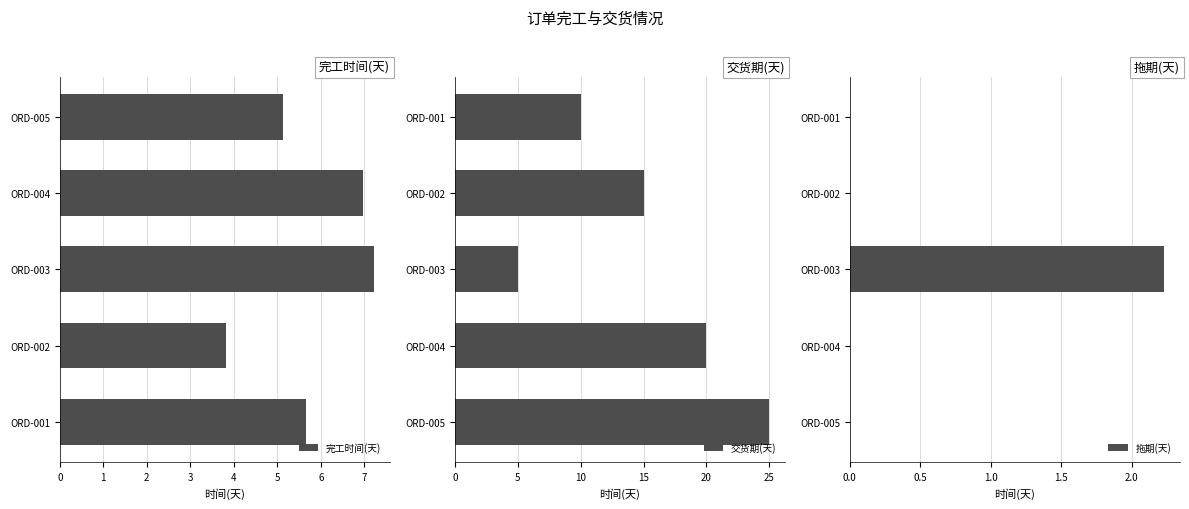

How many data points does each series have?

5